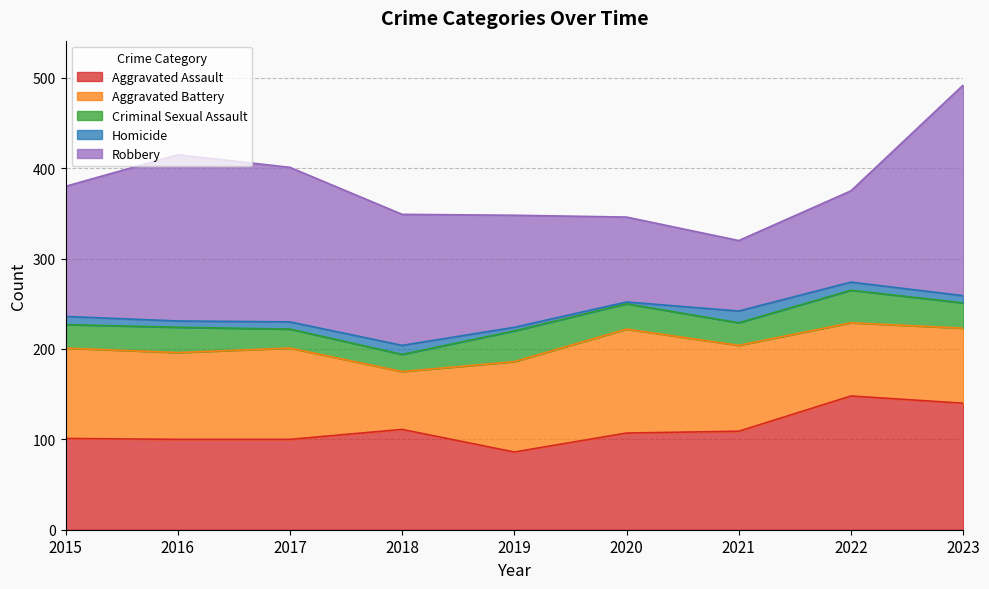

What is the difference between the second highest and second lowest values in the Aggravated Assault series?

40